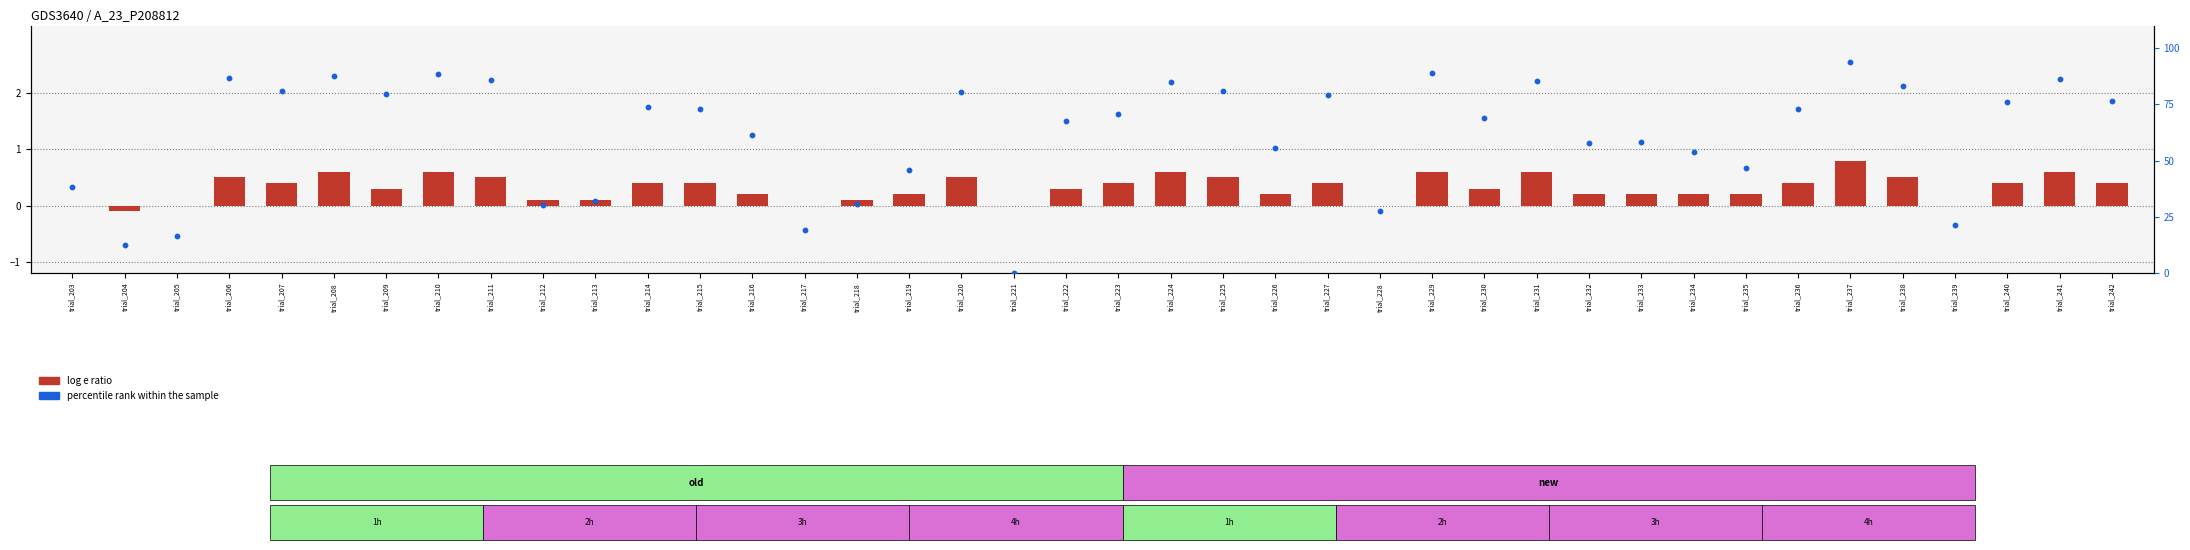

Is the value of percentile rank within the sample at trial_241 greater than the value of log e ratio at trial_208?

Yes